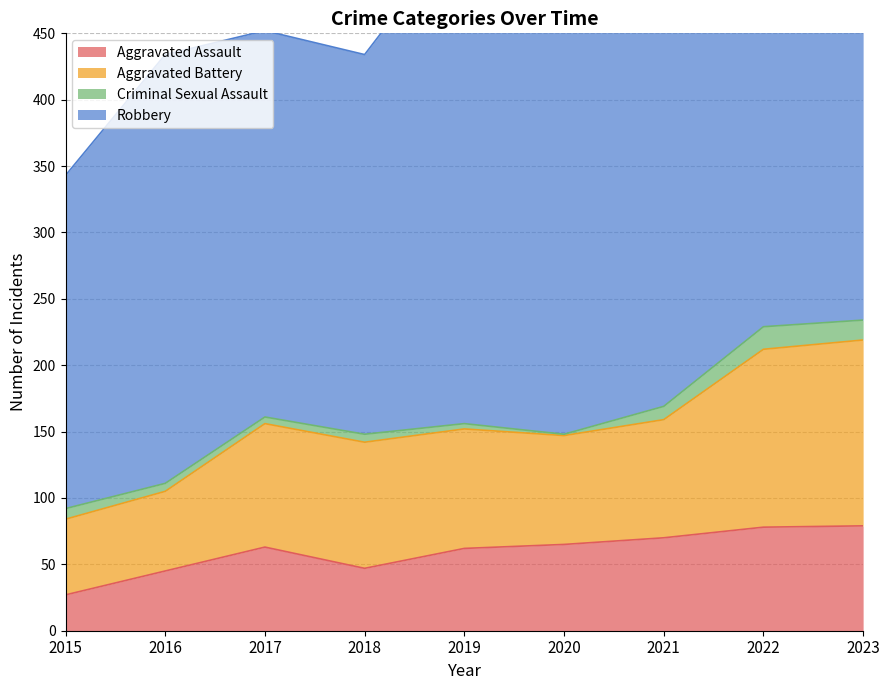

Is it true that Aggravated Assault equals 47 at 2018?

True